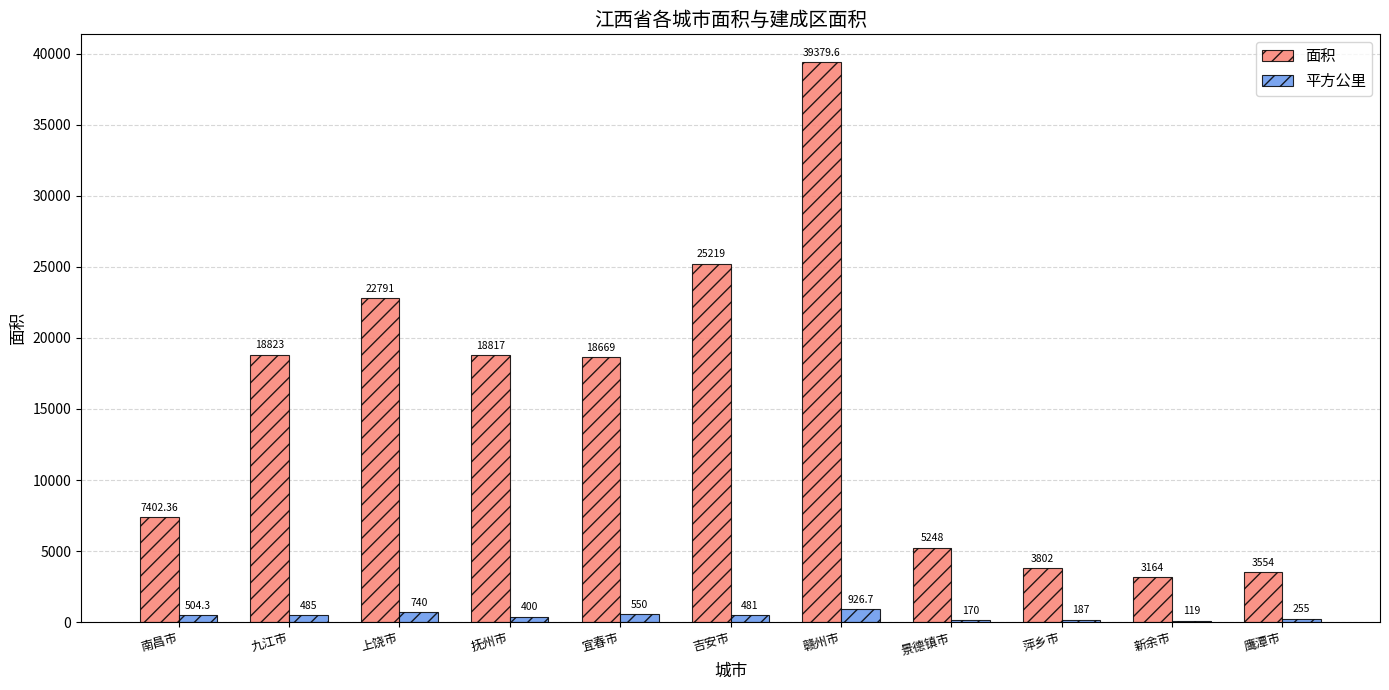

Where is 平方公里 nearest to the value 522?

南昌市